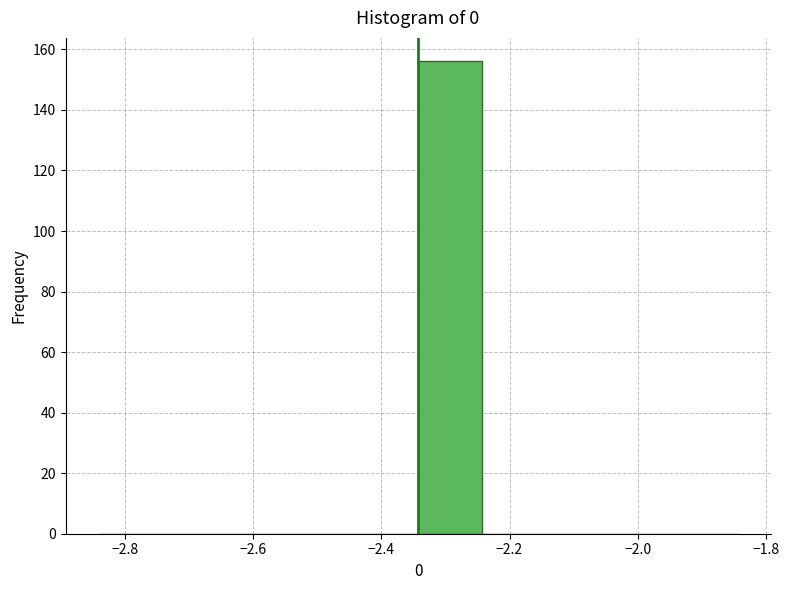

How tall is the bar that spans -2.34 to -2.24 on the x-axis? Neither the bar edges nor the heights are printed on the chart, so give them approximately, as read against the axes.

156